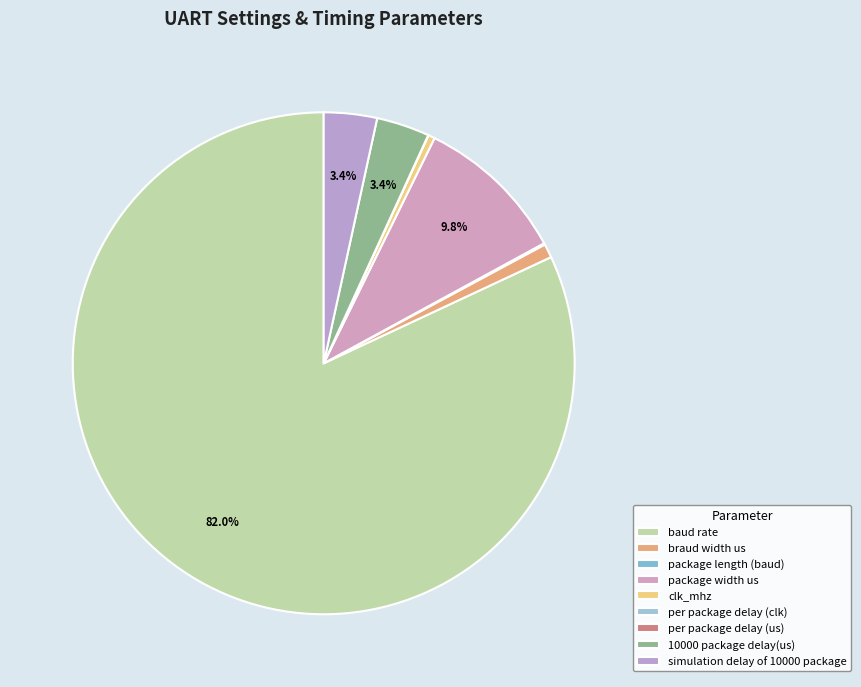

What percentage do clk_mhz and per package delay (us) together represent?

0.4%